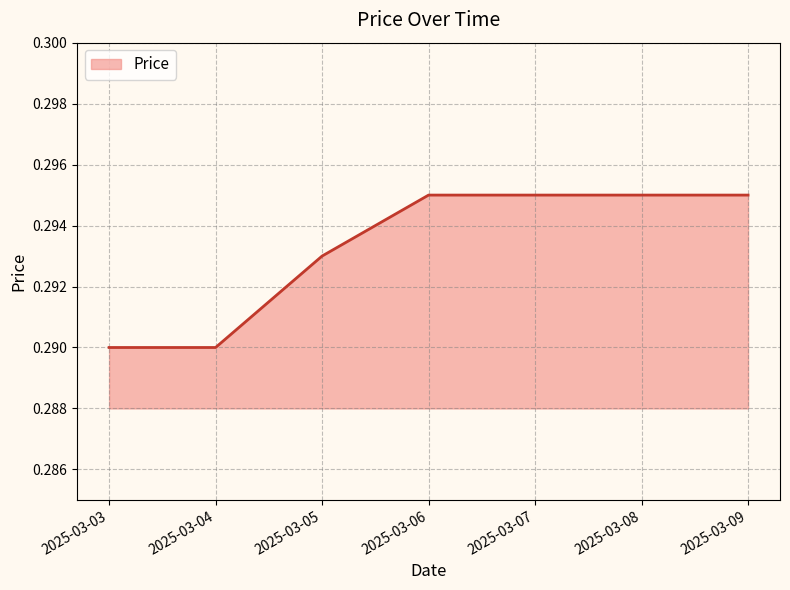

True or false: there are more than 2 points higher than both neighbors.

False